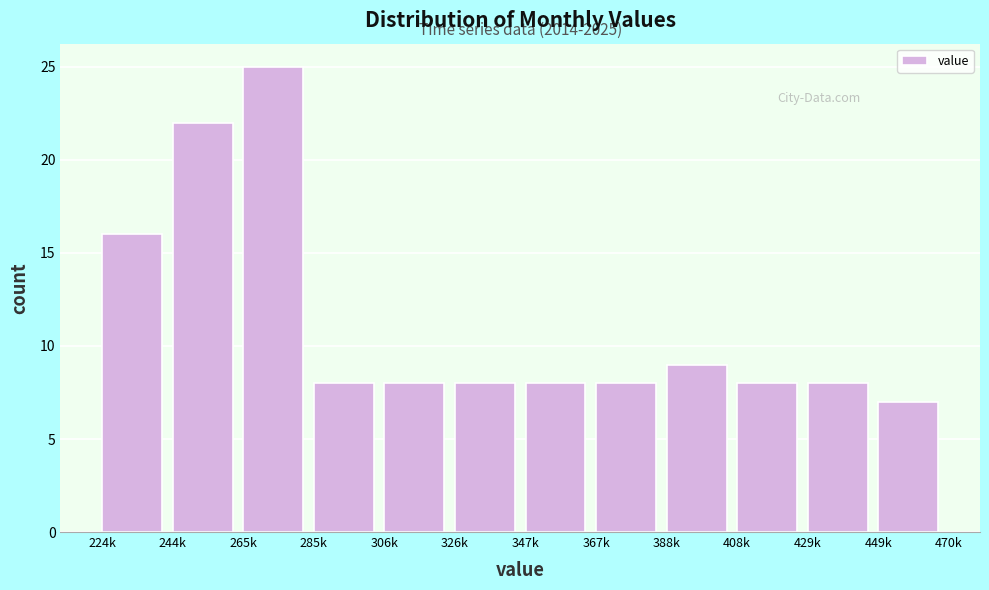

Reading left to right, what are all the values shown in this chart?

224k=16	244k=22	265k=25	285k=8	306k=8	326k=8	347k=8	367k=8	388k=9	408k=8	429k=8	449k=7